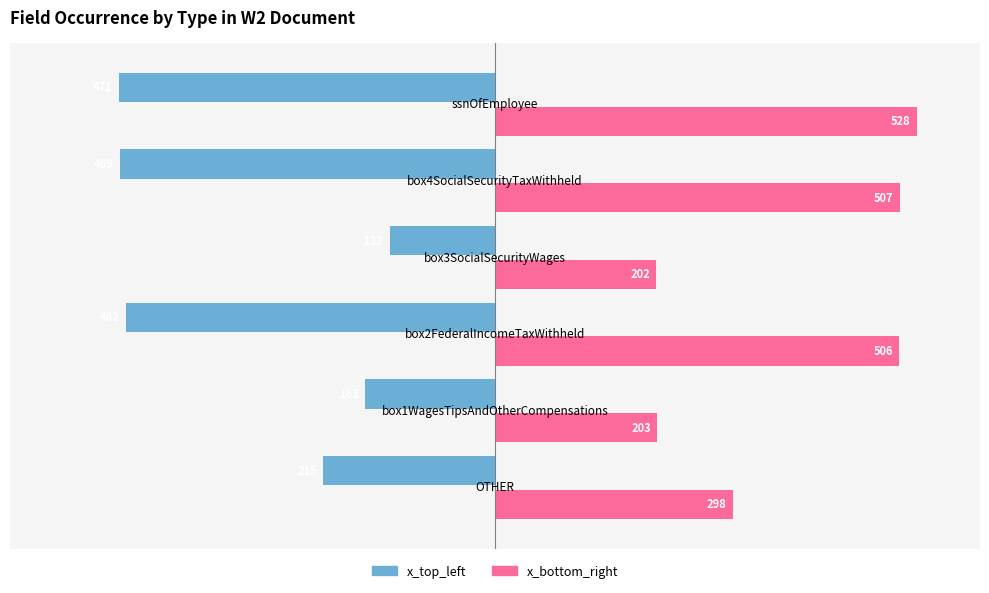

What is the greatest value displayed?

528